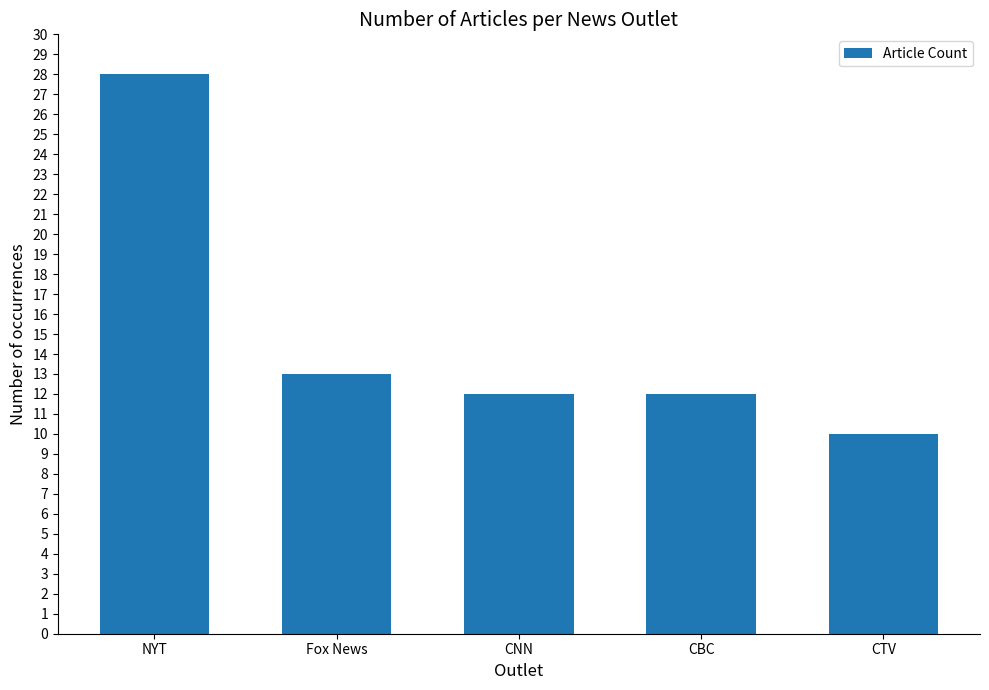

What is the label of the 4th bar from the right?

Fox News